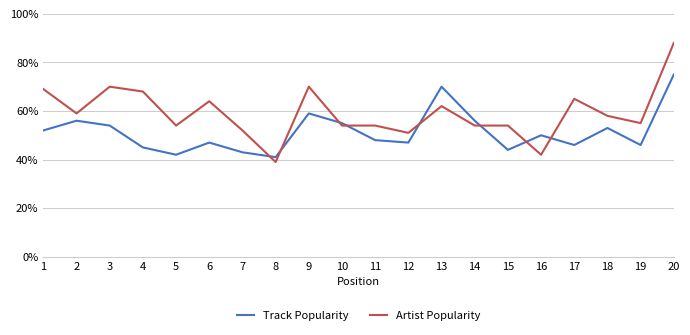

Between 4 and 13, which series saw the biggest shift?

Track Popularity